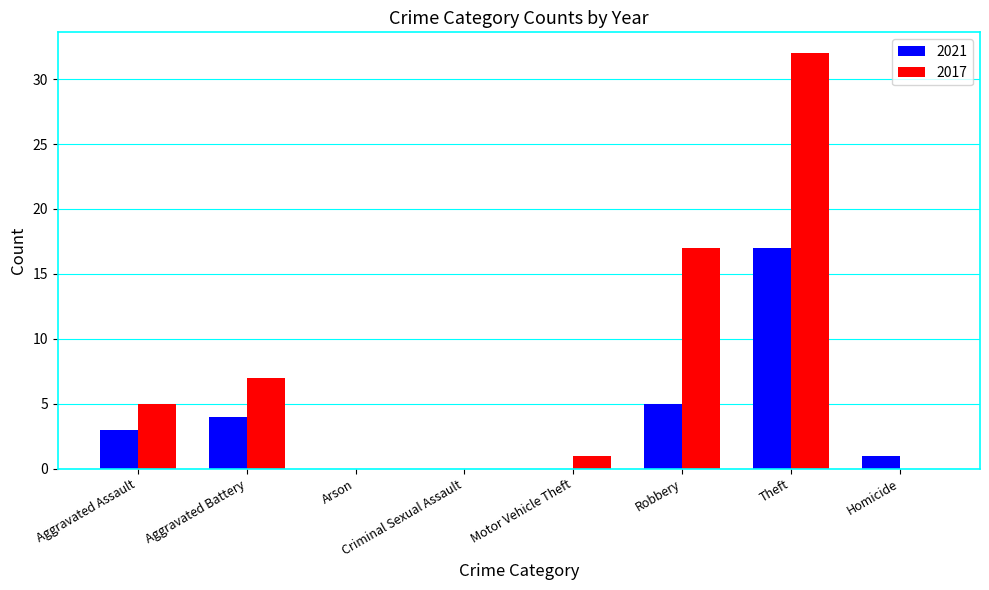

Count the number of categories in the chart.

8